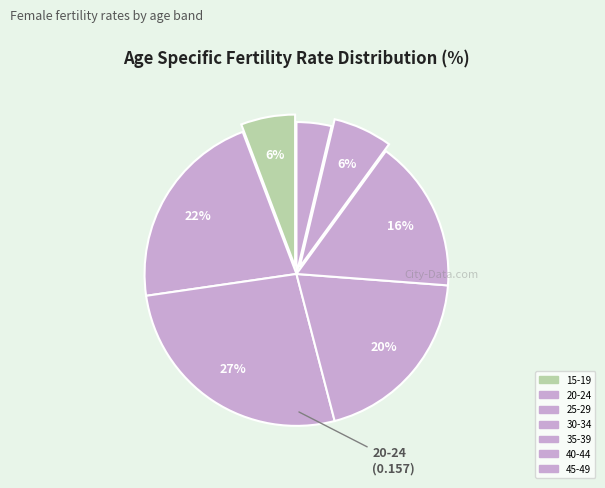

The 30-34 slice represents 34% of the pie. True or false?

False